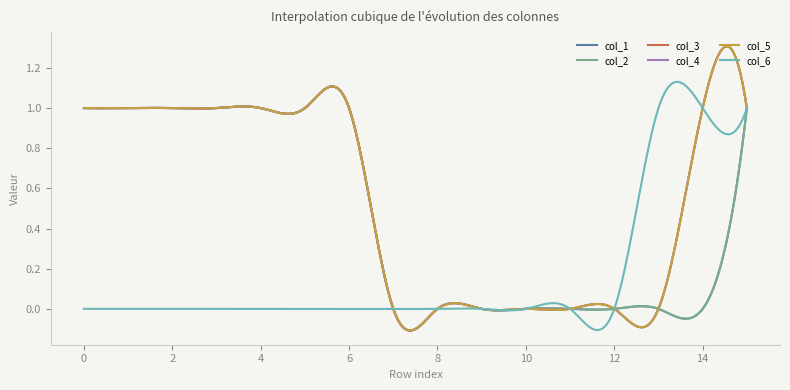

Is this an area chart (filled region under the line)?

No